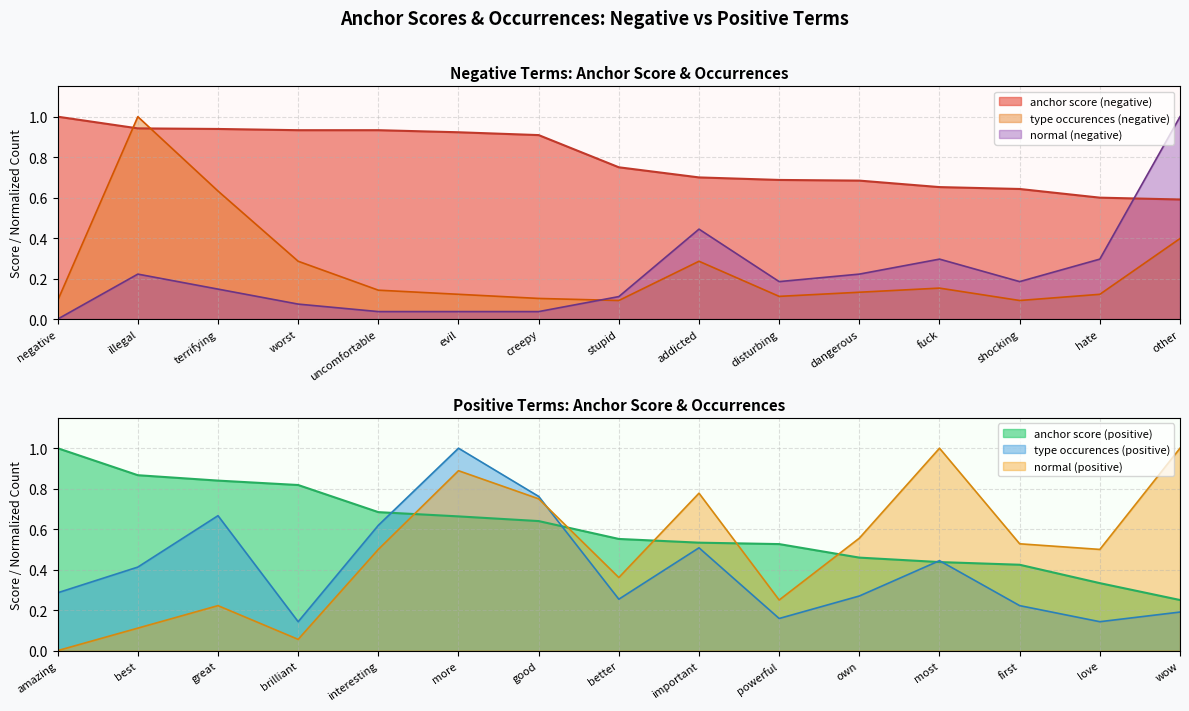

How many times do type occurences (negative) and type occurences (positive) cross each other?

5